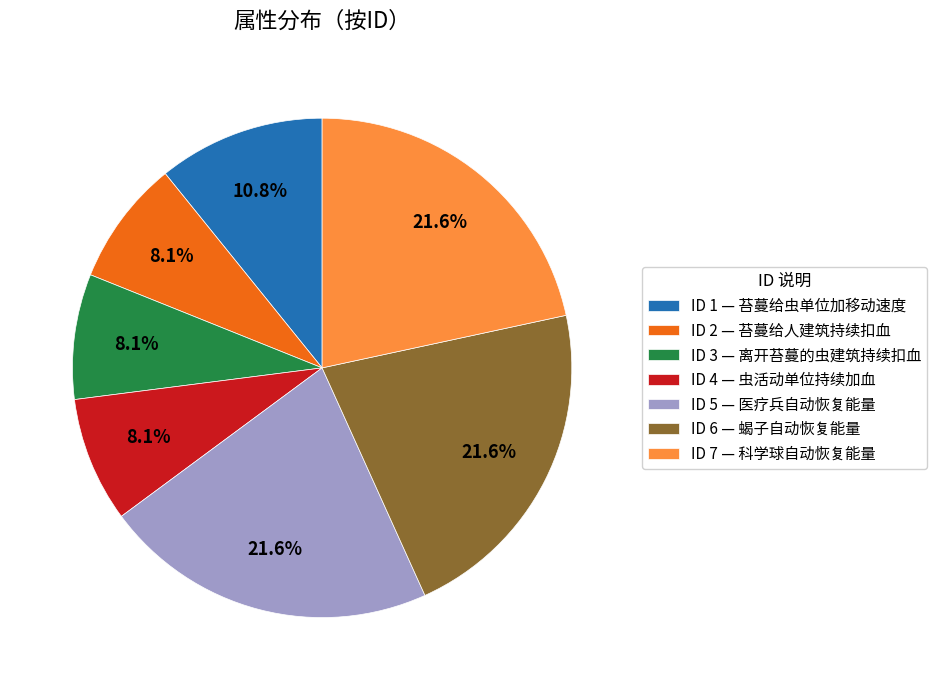

How many segments does this pie chart have?

7